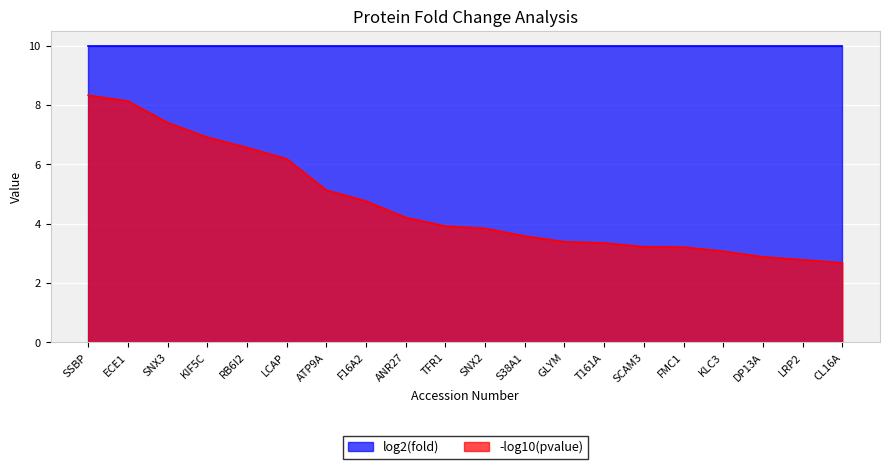

Rank the categories by value from lowest to highest.

CL16A, LRP2, DP13A, KLC3, FMC1, SCAM3, T161A, GLYM, S38A1, SNX2, TFR1, ANR27, F16A2, ATP9A, LCAP, RB6I2, KIF5C, SNX3, ECE1, SSBP